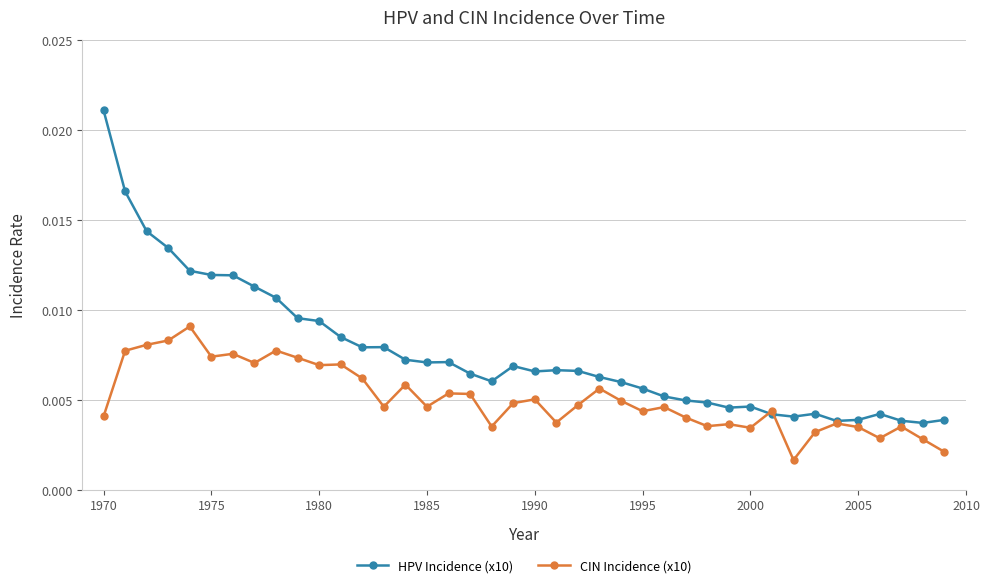

How many data points does each series have?

40